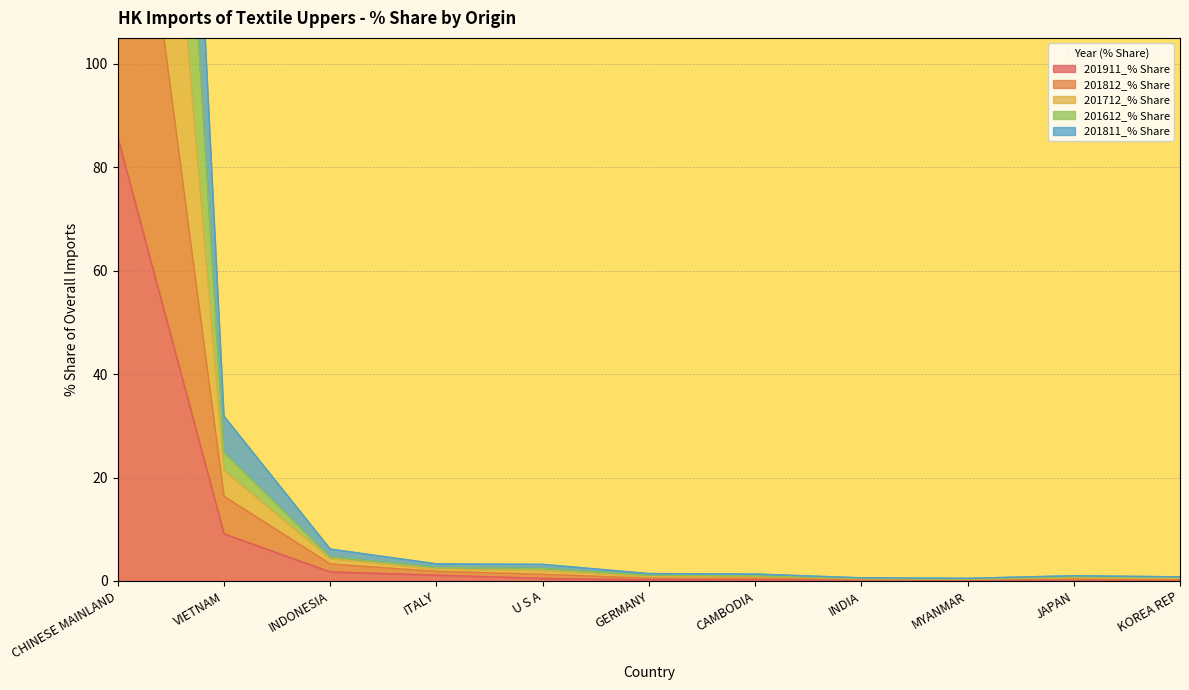

At which category does 201812_% Share reach its first local peak?

JAPAN